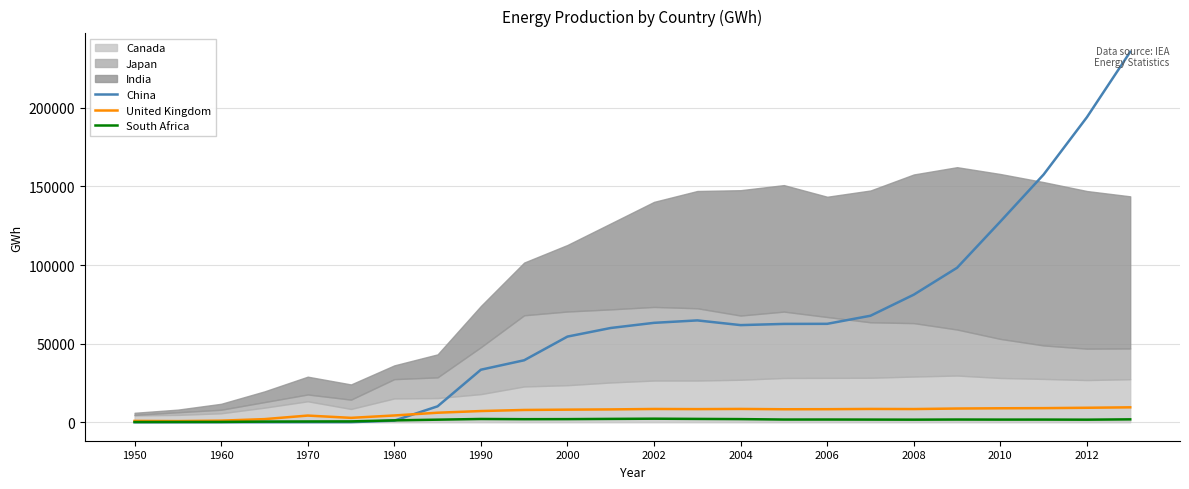

Is it true that United Kingdom equals 710 at 1960?

True